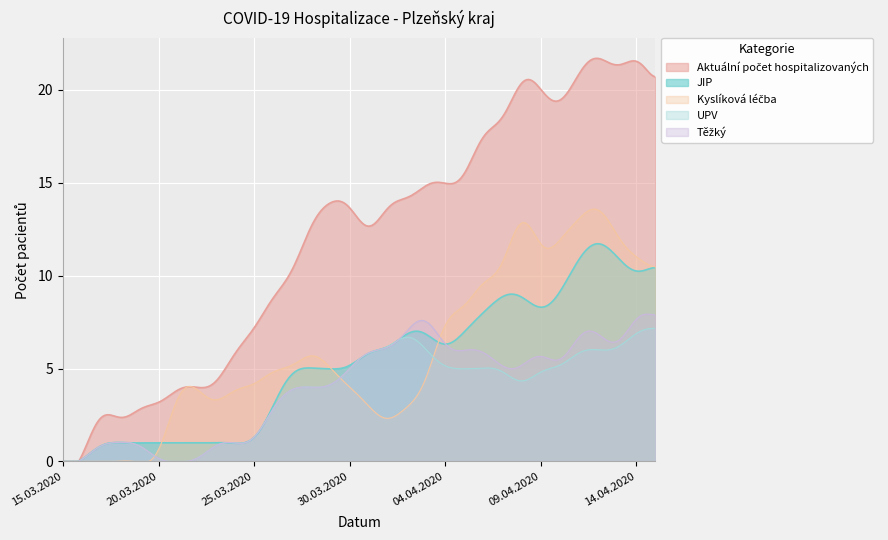

Does the chart display data point markers on the line(s)?

No